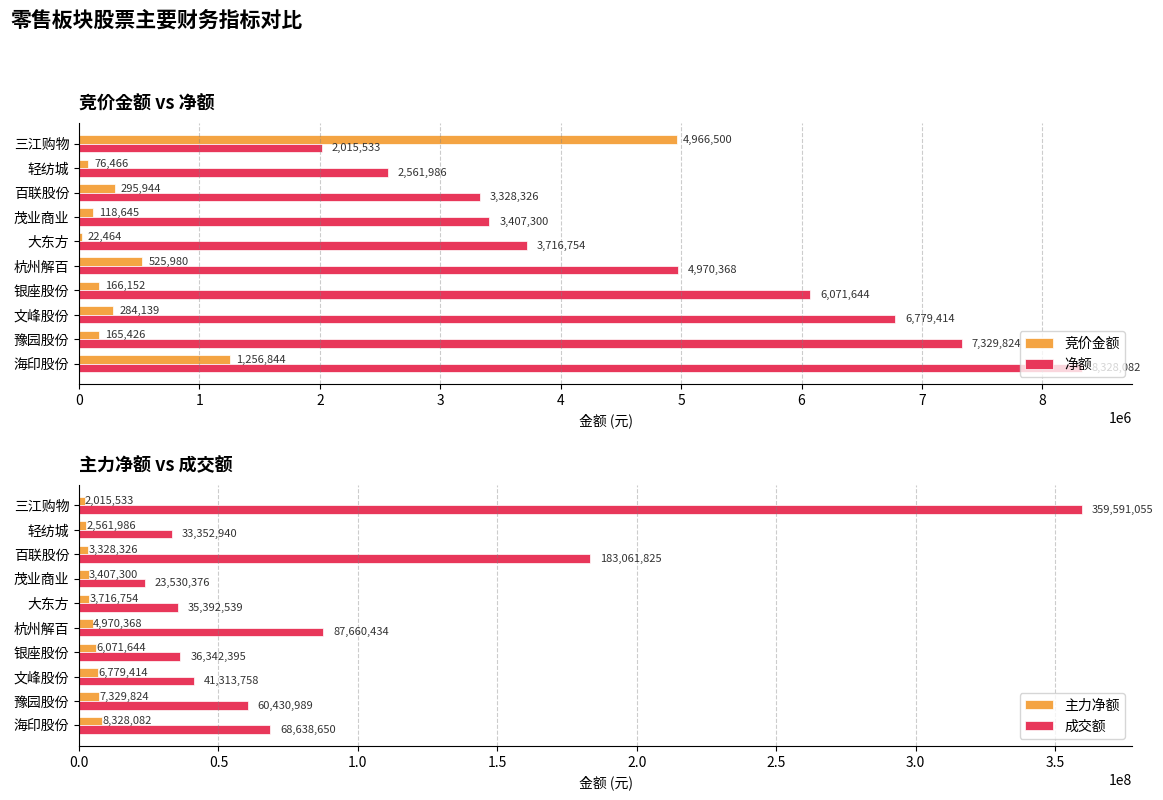

What is the lowest value of the 主力净额 series?

2015533